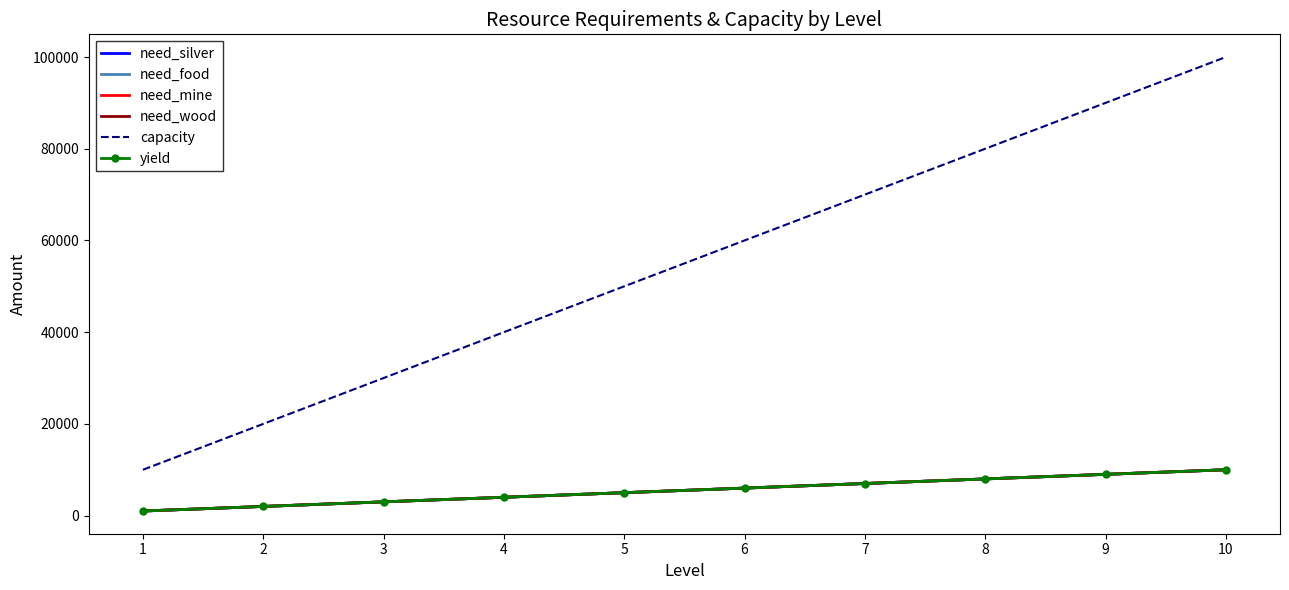

What is the sum of the capacity values at 6 and 5?

110000